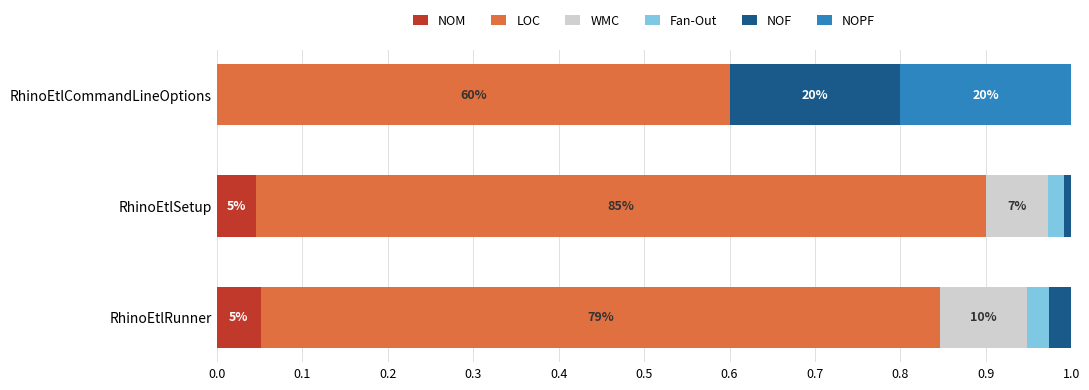

What are all the series names shown in the legend?

NOM, LOC, WMC, Fan-Out, NOF, NOPF